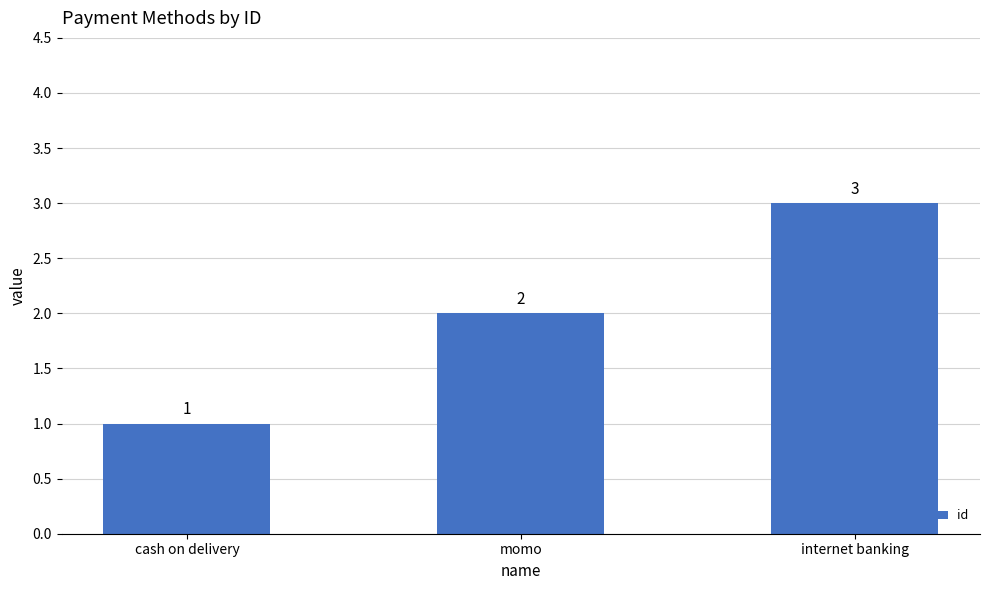

What is the label of the 2nd bar from the right?

momo